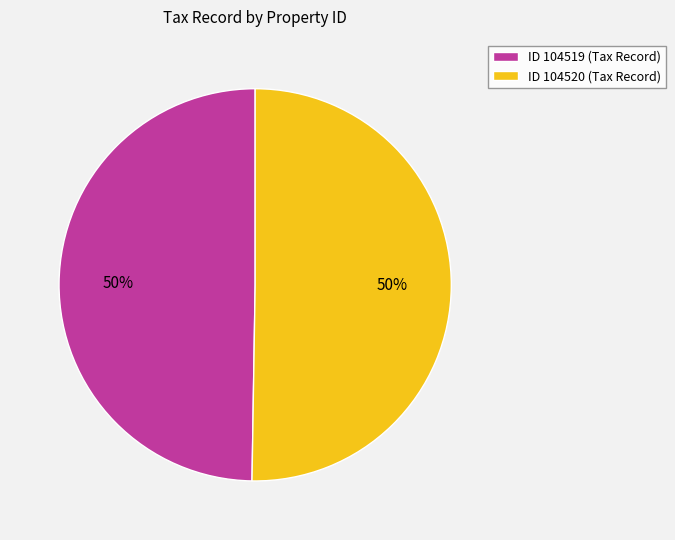

Is it true that ID 104519 (Tax Record) is 50% of the pie?

True